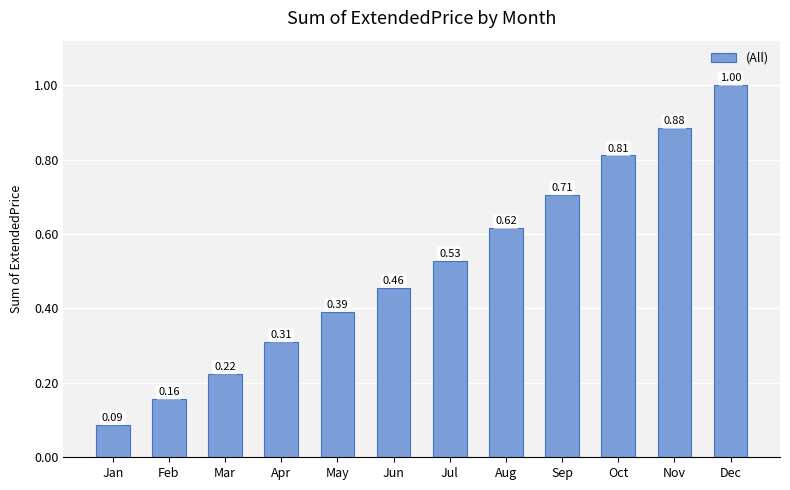

Rank the categories by value from lowest to highest.

Jan, Feb, Mar, Apr, May, Jun, Jul, Aug, Sep, Oct, Nov, Dec